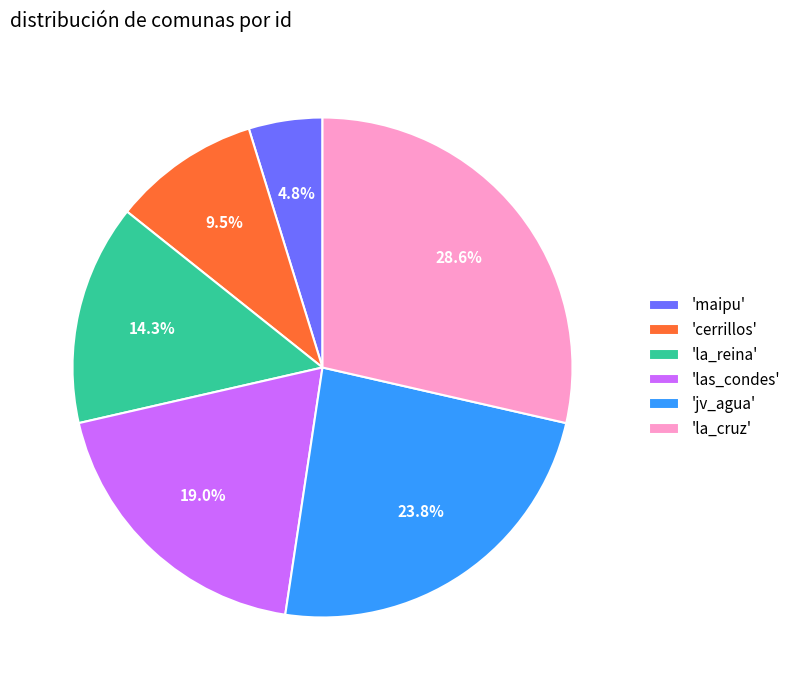

Which slice is the largest?

'la_cruz'